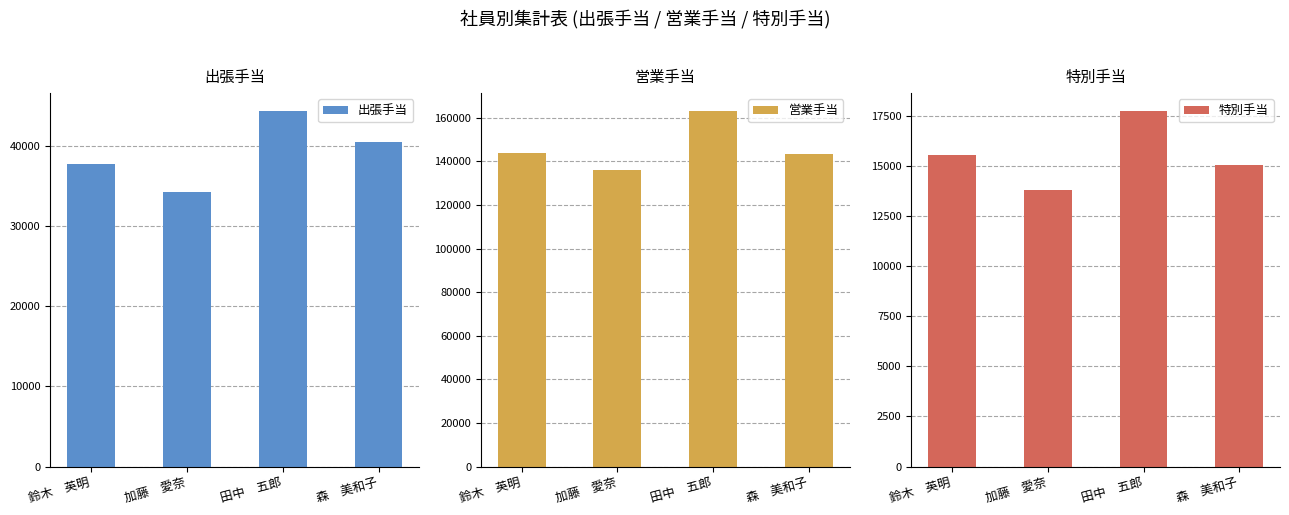

Which has a higher value, 加藤　愛奈 or 田中　五郎?

田中　五郎